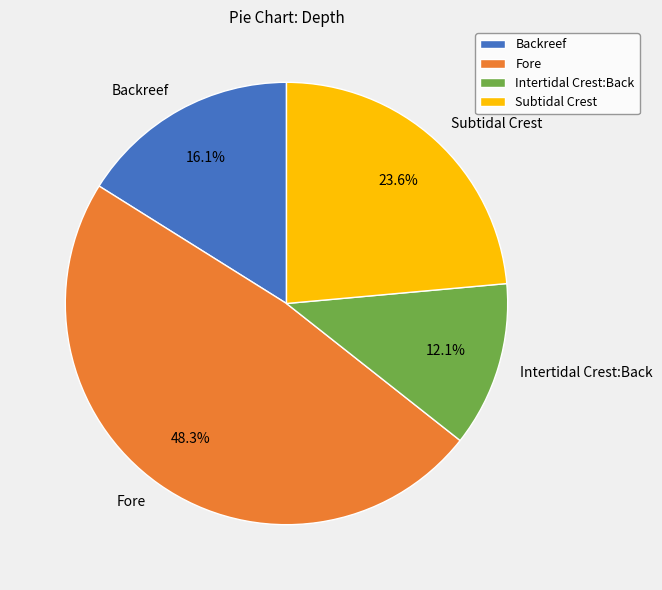

Approximately how many times larger is the value at Subtidal Crest compared to Fore?

0.5